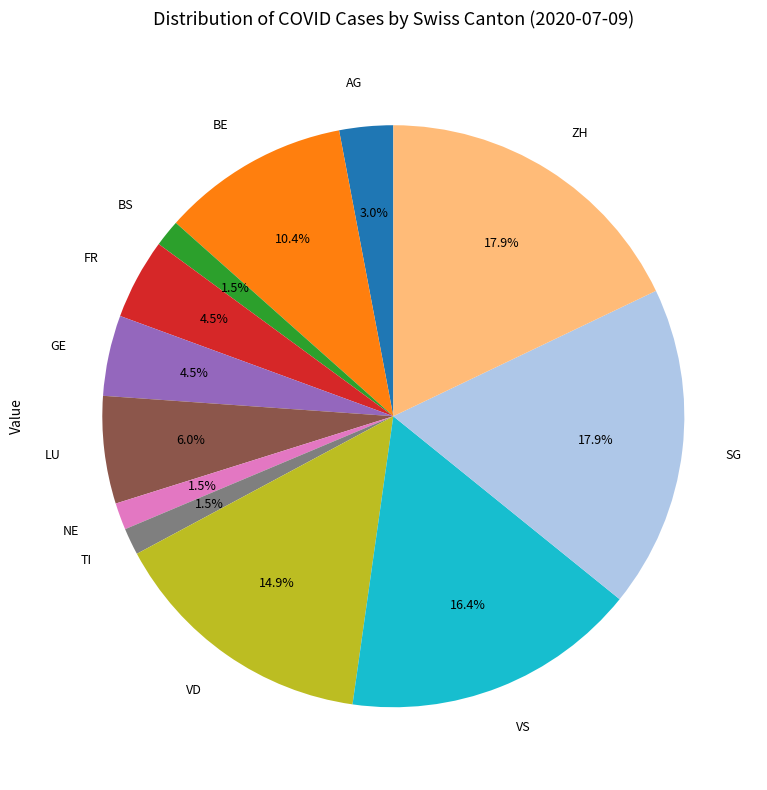

Does any single category account for the majority?

No